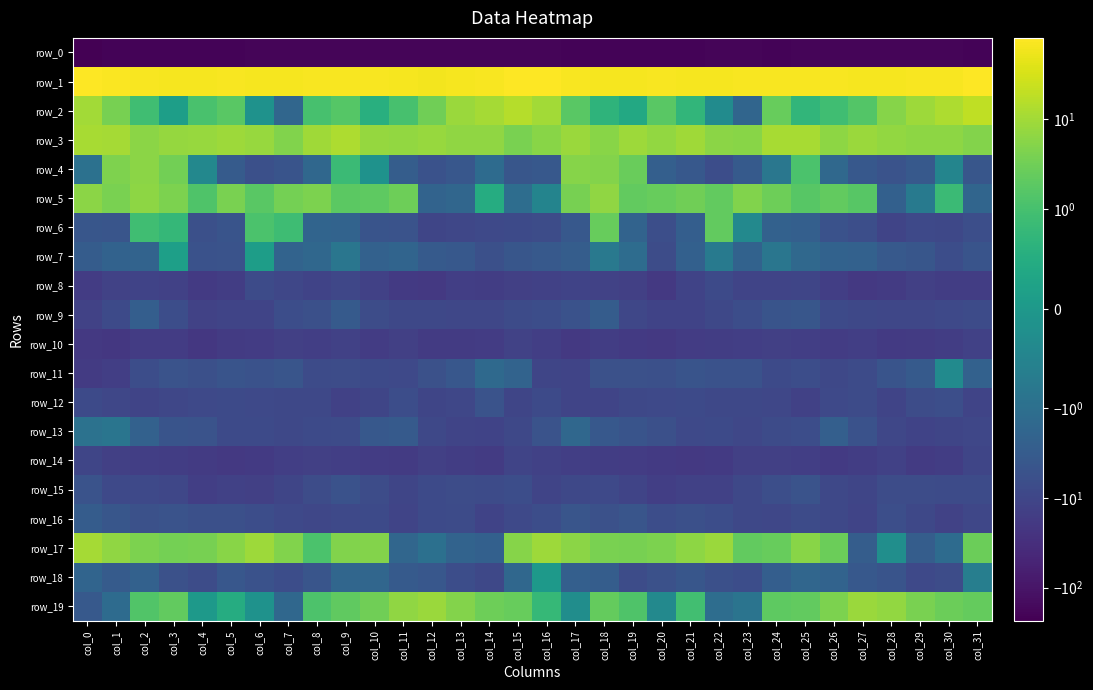

Is the value of row_10 at col_6 greater than the value of row_18 at col_13?

No